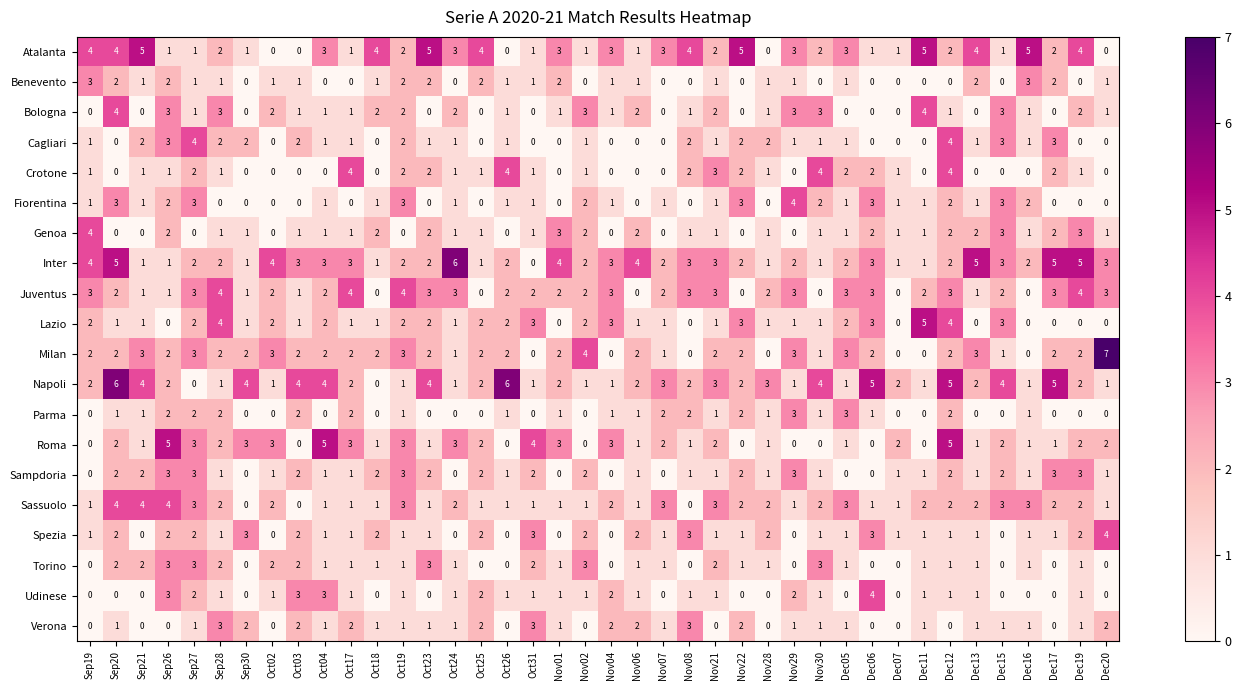

What is the maximum value shown in the chart?

7